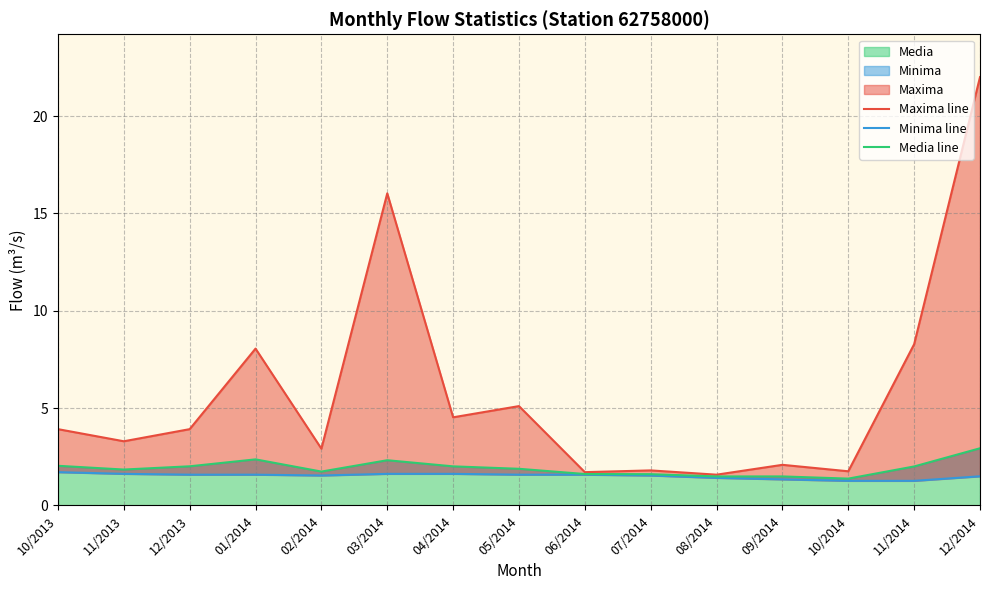

What is the difference between the highest and lowest values at 12/2013?

2.3